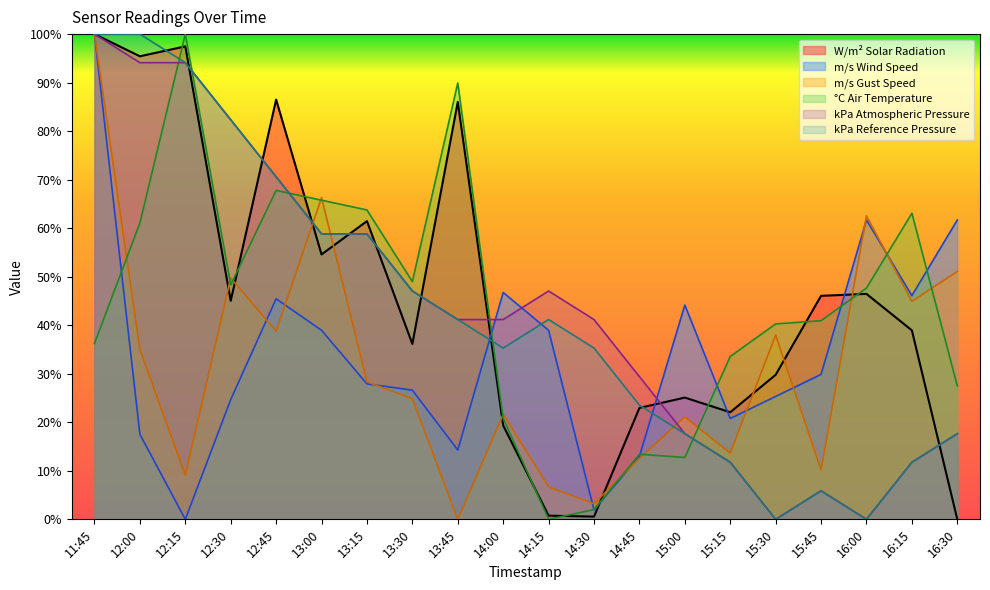

At which category does kPa Atmospheric Pressure reach its first local valley?

15:30